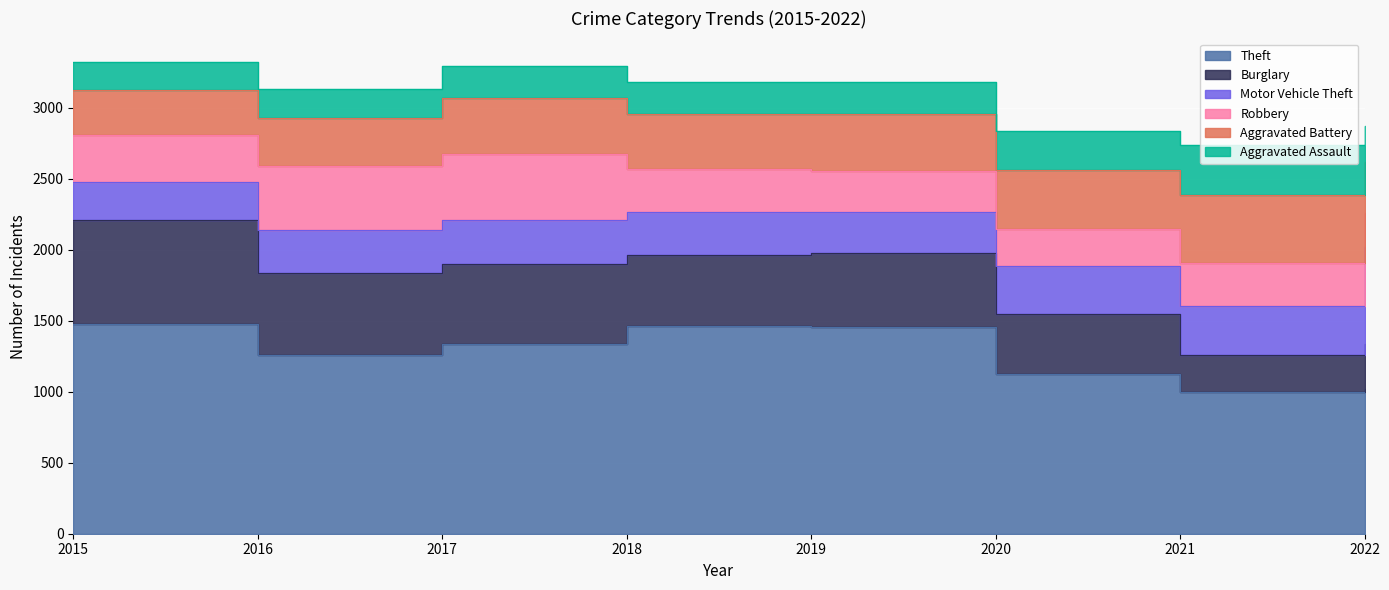

What is the spread (max minus min) of values at 2018?

1236